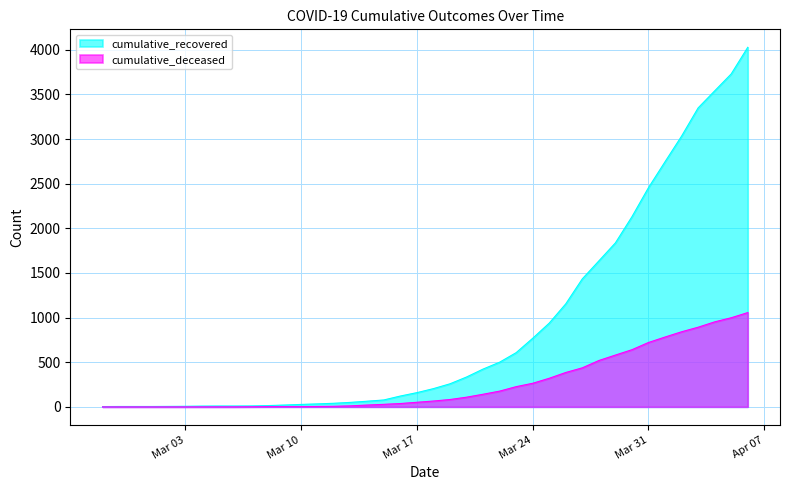

At 2020-04-19, list the series in order from largest to smallest.

cumulative_recovered, cumulative_deceased